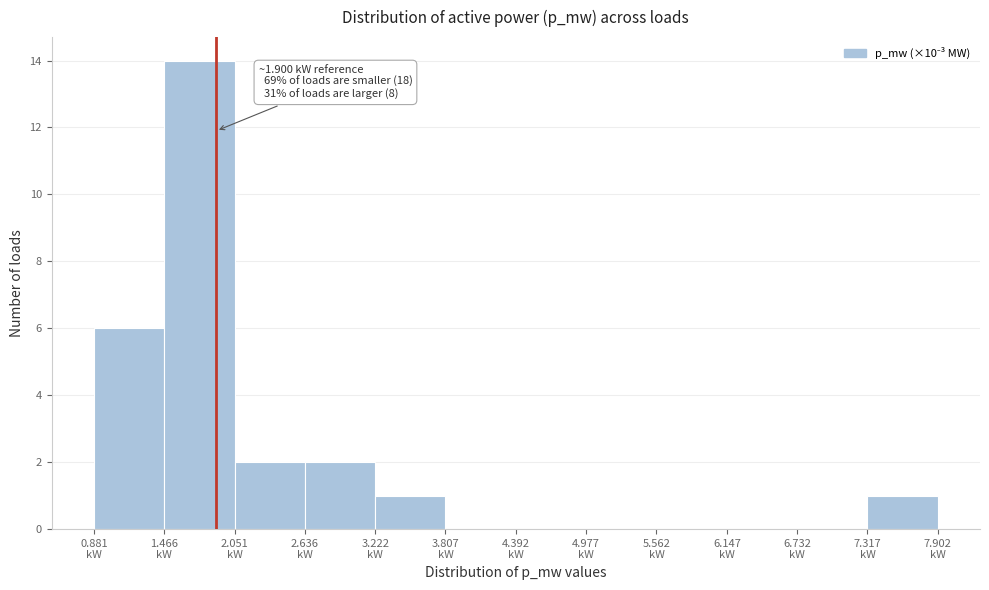

Which range on the x-axis has the tallest bar?

1.5 to 2.1